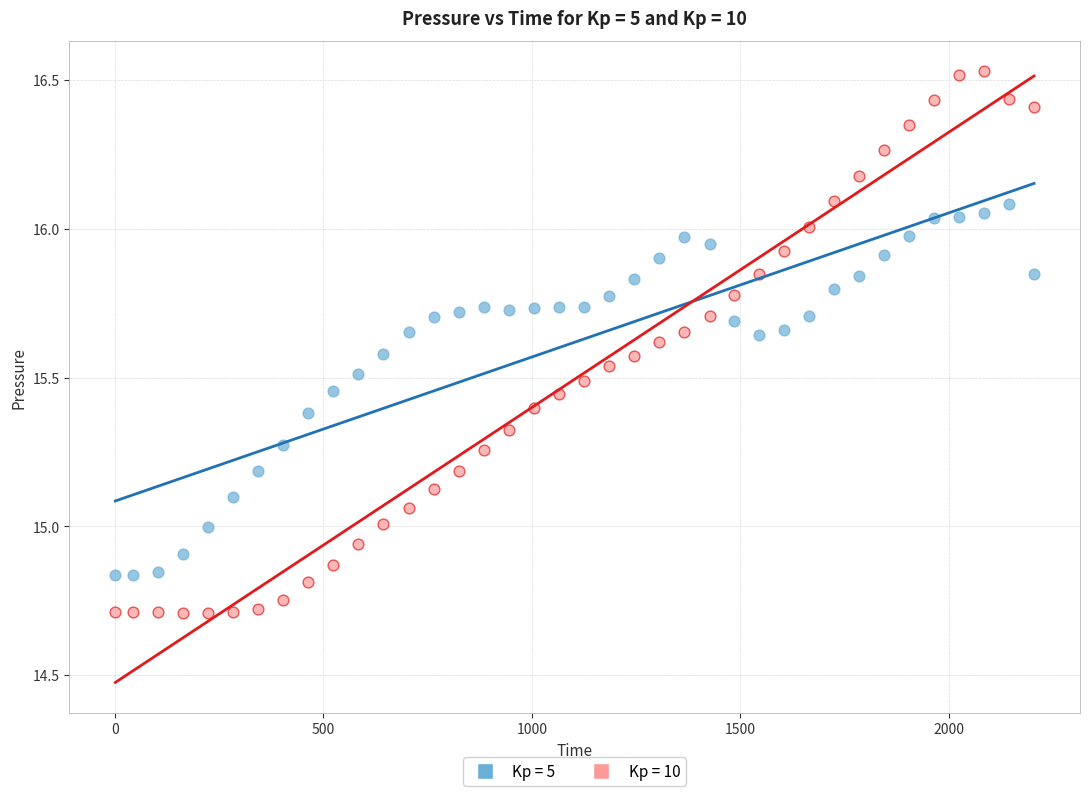

Across all data points, what is the range of Y values (max minus min)?

1.8